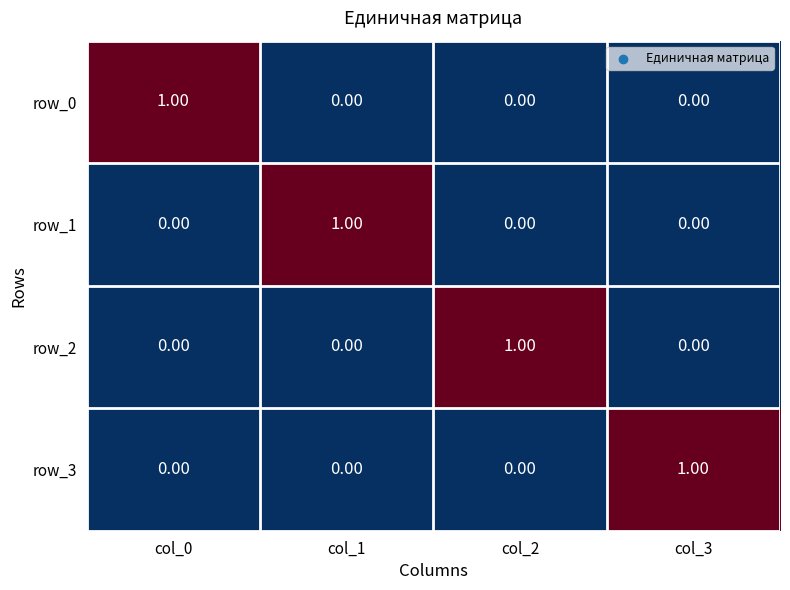

At which label does row_3 reach its peak?

col_3